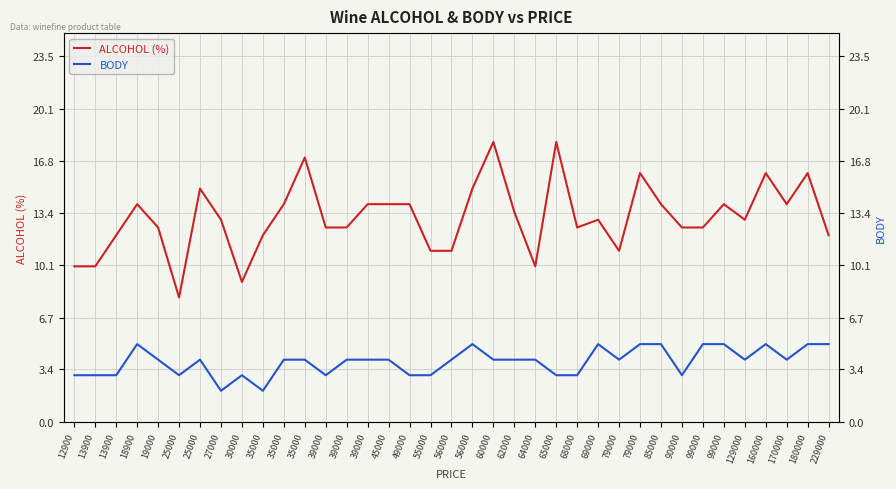

What is the lowest value of the ALCOHOL (%) series?

8.0